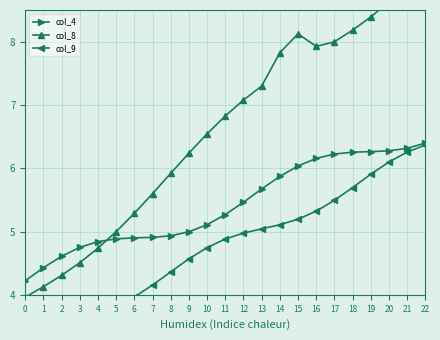

What are all the series names shown in the legend?

col_4, col_8, col_9